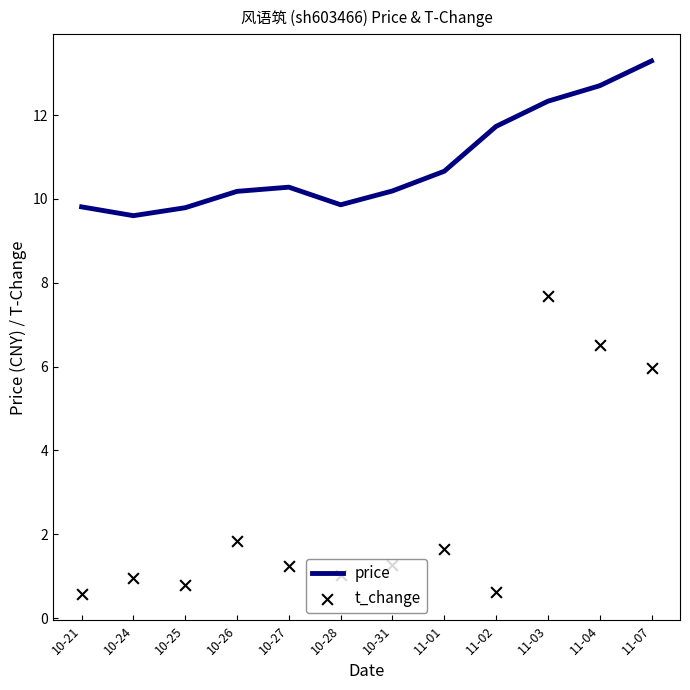

Which series contains the lowest Y value?

t_change